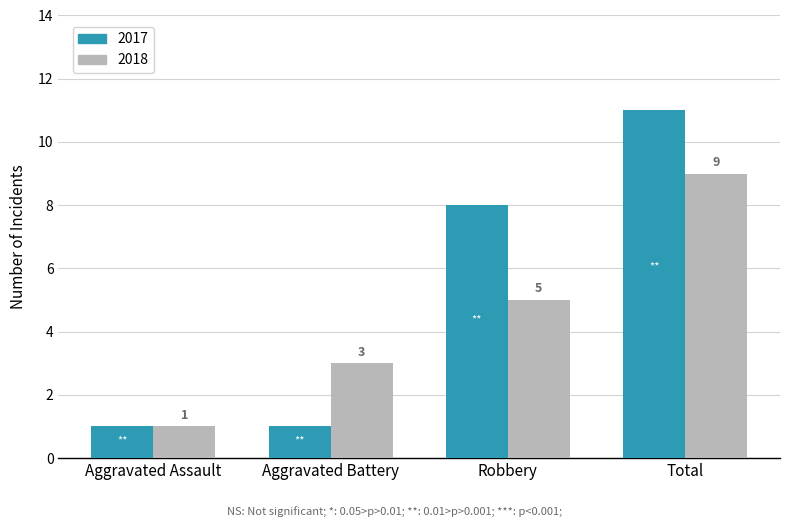

List the labels in order of 2018 value, smallest first.

Aggravated Assault, Aggravated Battery, Robbery, Total